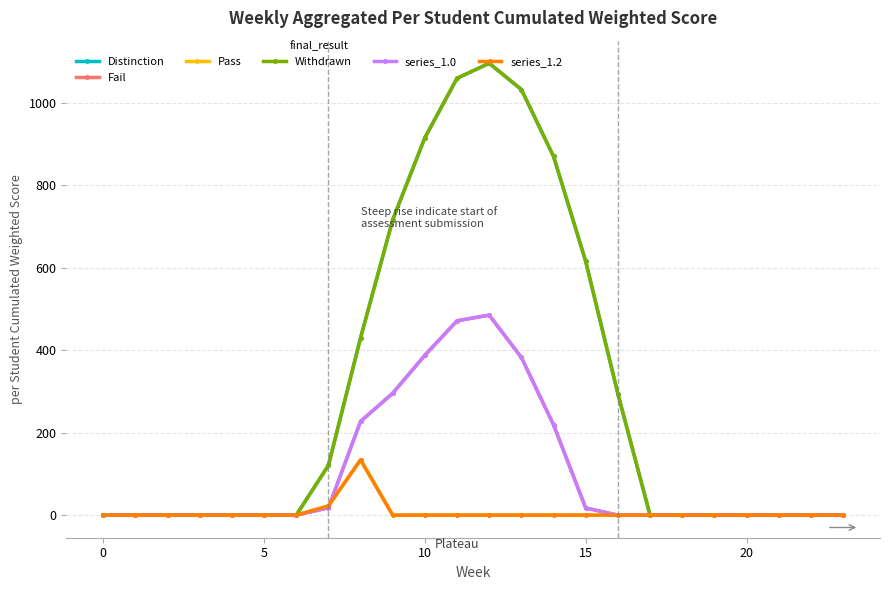

True or false: Distinction and Pass cross at least once.

False